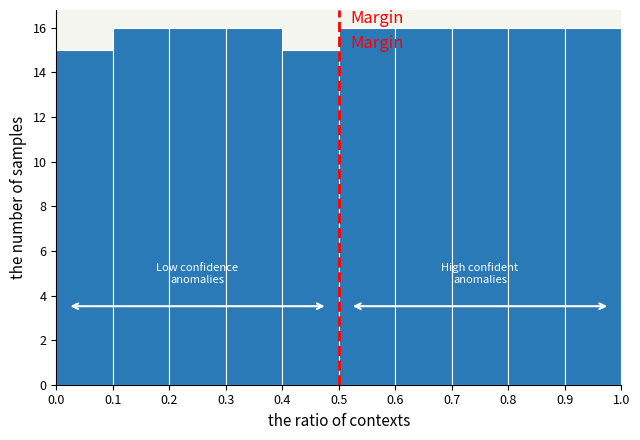

Reading left to right, list every bar in this chart as the range it spans on the x-axis followed by its height. The values are not printed on the chart, so give them approximately, as read against the axis.

0.0 to 0.1: 15
0.1 to 0.2: 16
0.2 to 0.3: 16
0.3 to 0.4: 16
0.4 to 0.5: 15
0.5 to 0.6: 16
0.6 to 0.7: 16
0.7 to 0.8: 16
0.8 to 0.9: 16
0.9 to 1.0: 16